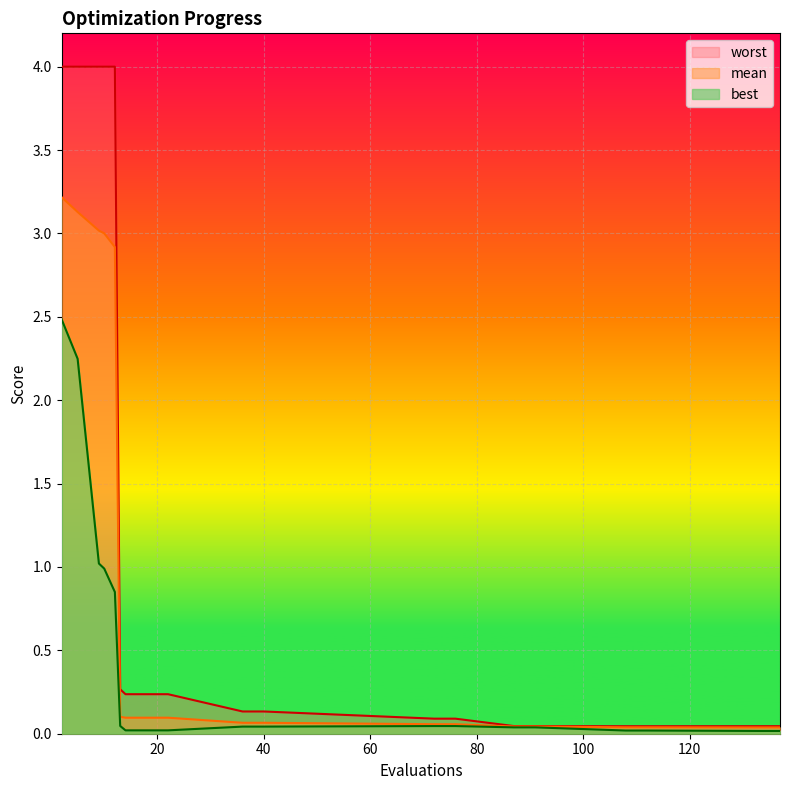

Which series has the largest range (max minus min)?

worst